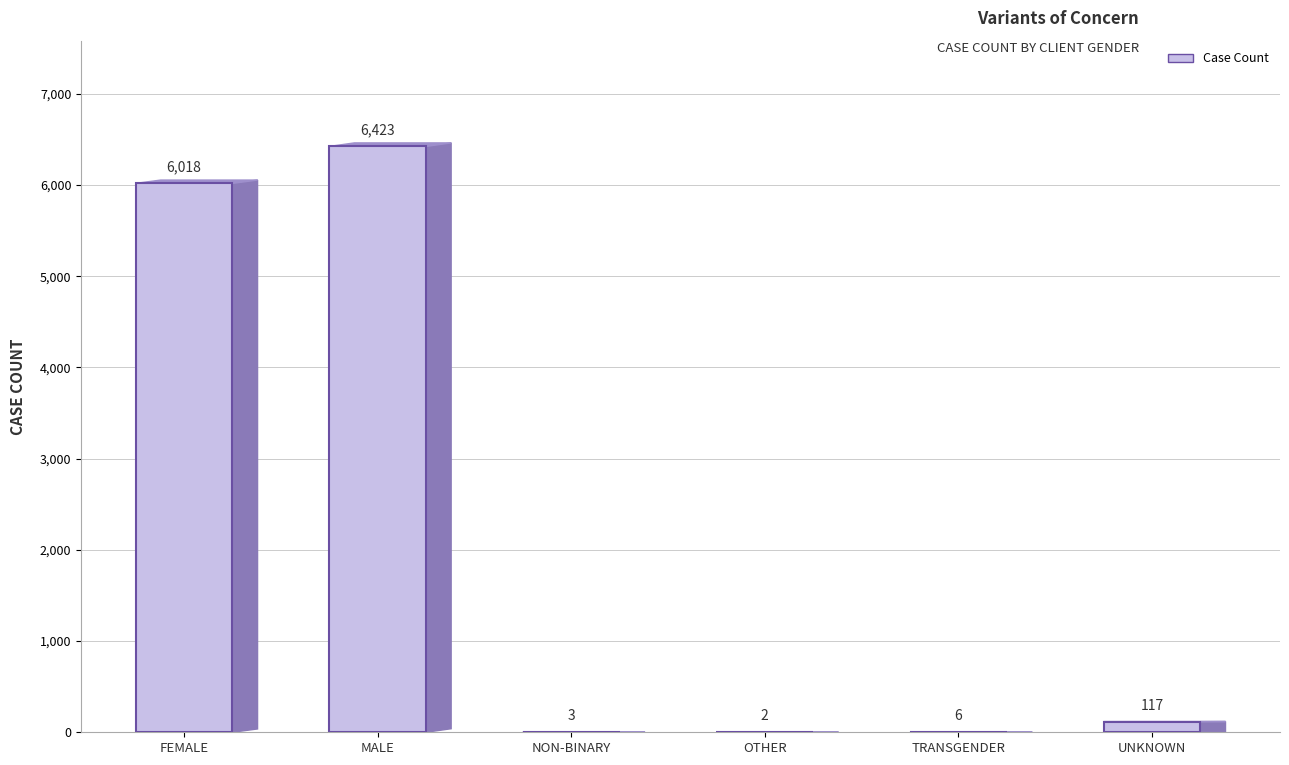

Is it true that the value at OTHER is 2?

True